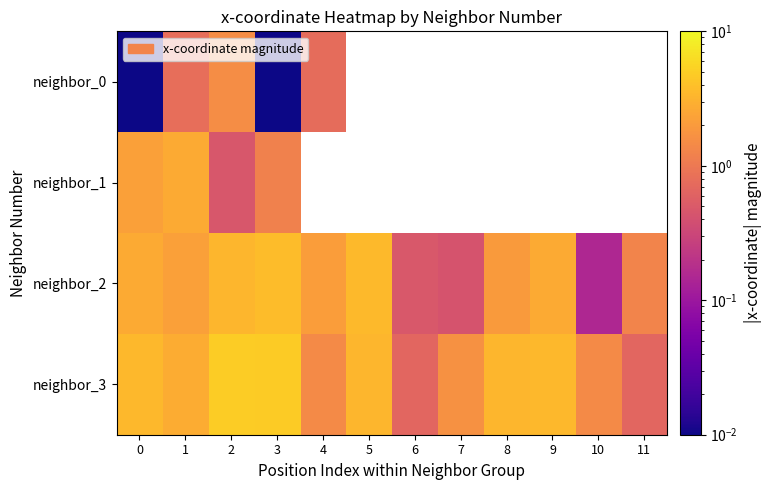

At which label does neighbor_0 reach its minimum?

3